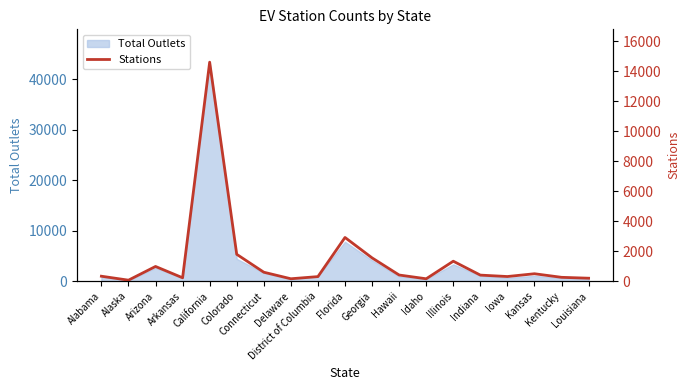

What is the change in value from Kansas to Kentucky?

-239